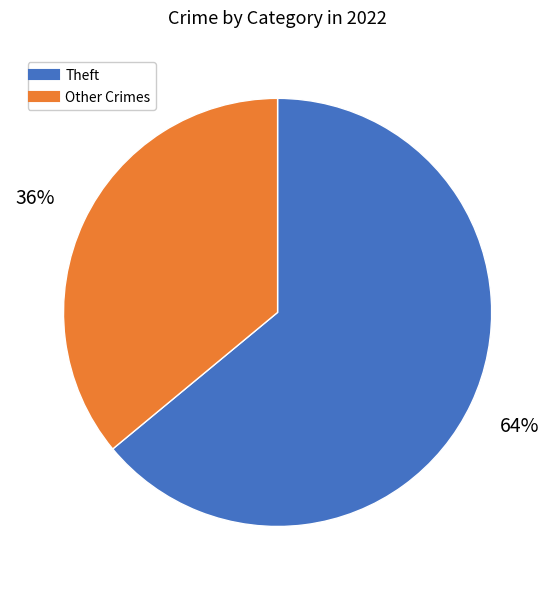

To the nearest percent, what is the difference between the largest and smallest slice percentages?

28%